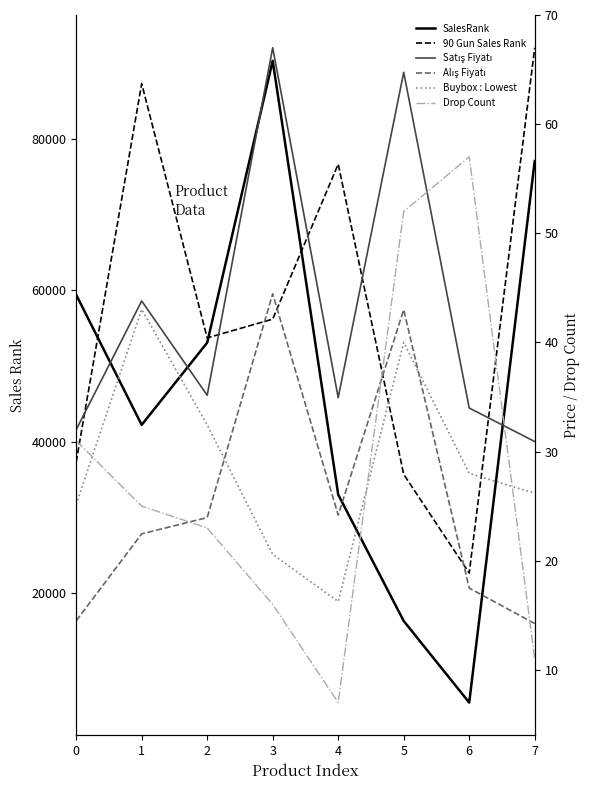

What is the greatest value displayed?

92074.0